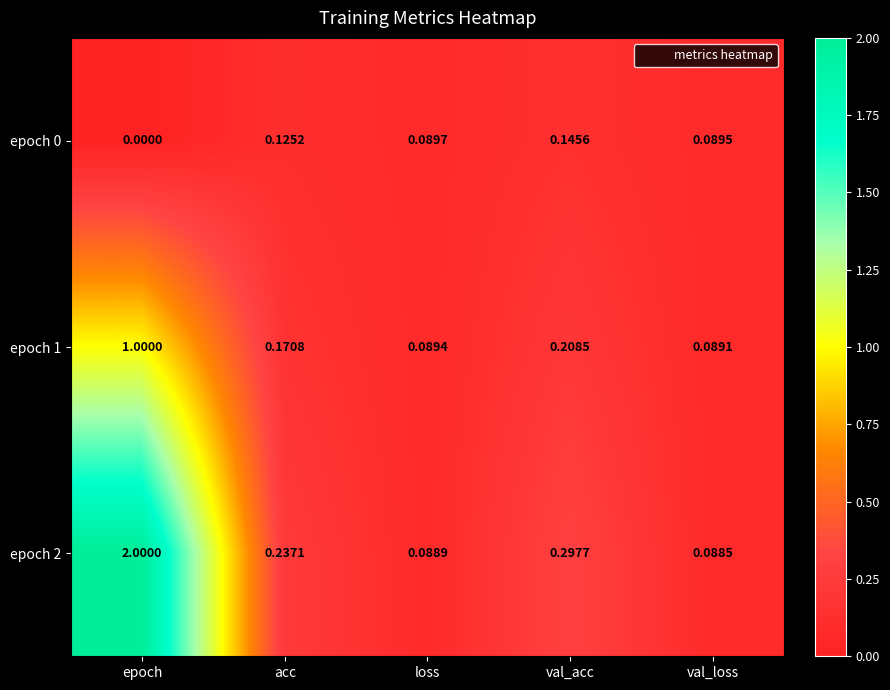

At which label is epoch 0 closest to 0?

epoch